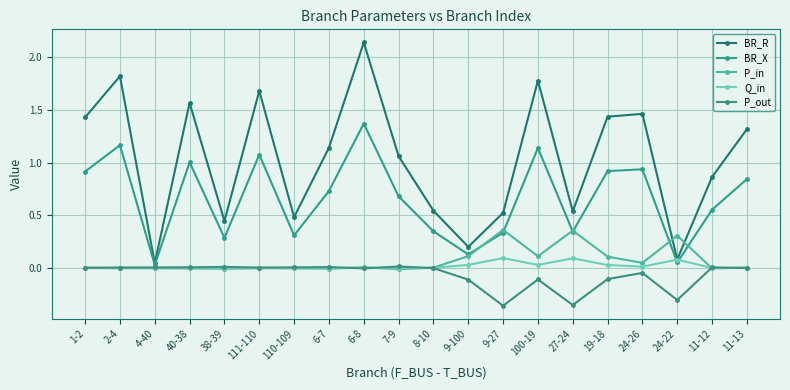

How many interior local peaks does the P_in series have?

5